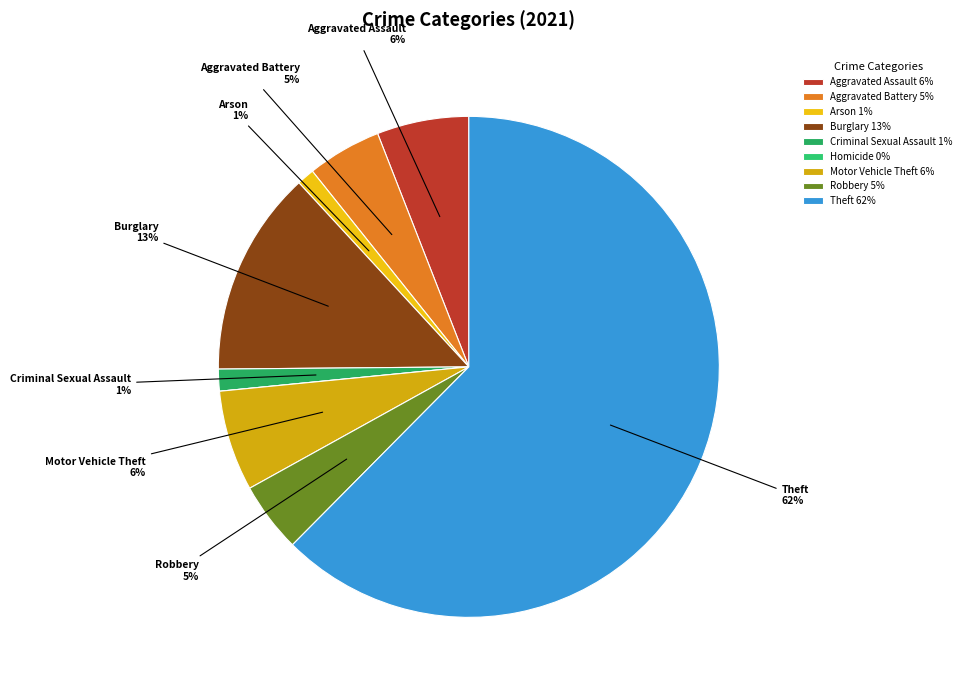

What portion of the pie excludes Motor Vehicle Theft?

93.5%